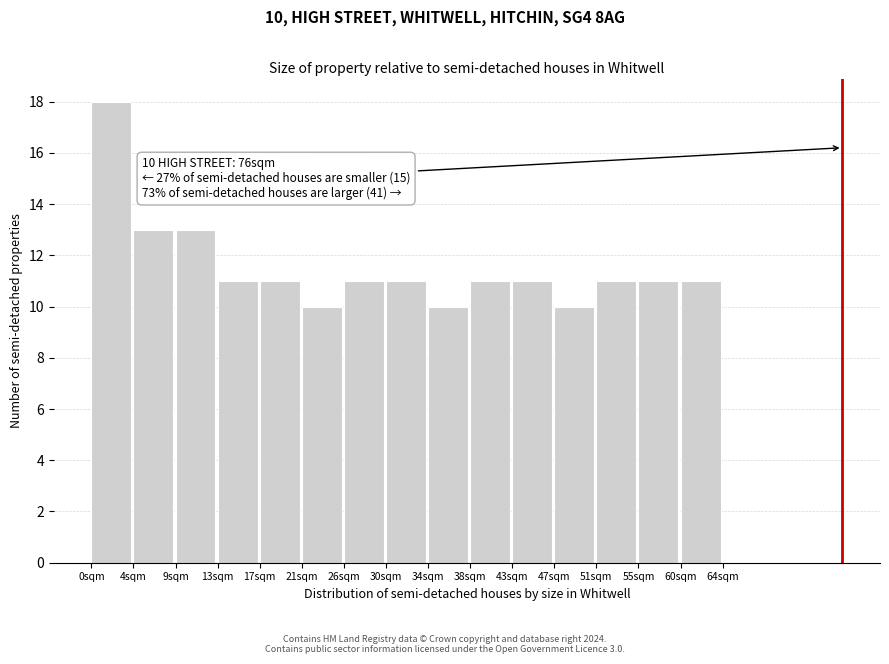

Which range on the x-axis has the tallest bar?

0.0 to 4.5